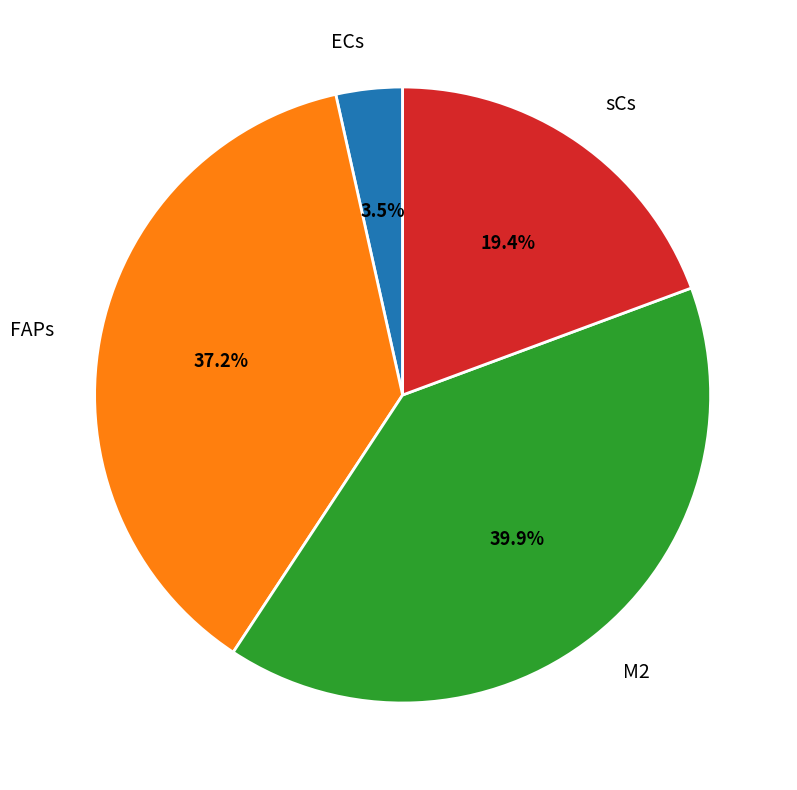

Does any single category account for the majority?

No